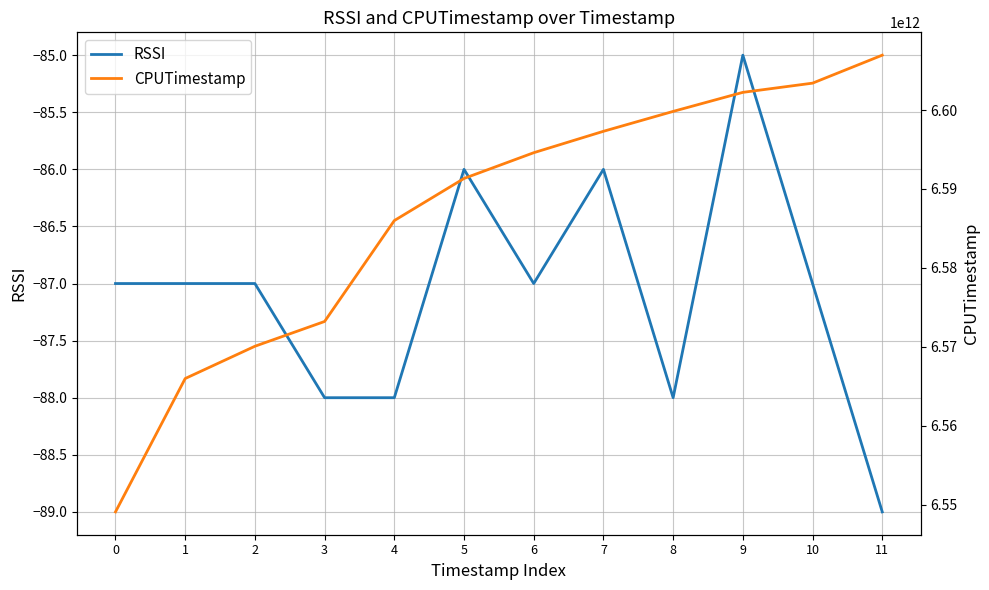

True or false: RSSI and CPUTimestamp intersect in this chart.

False